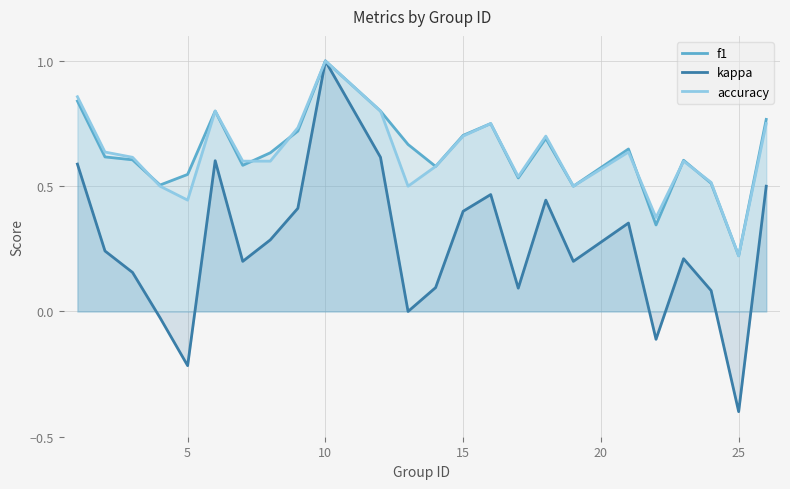

After their last crossing, which series has the higher values: f1 or accuracy?

accuracy